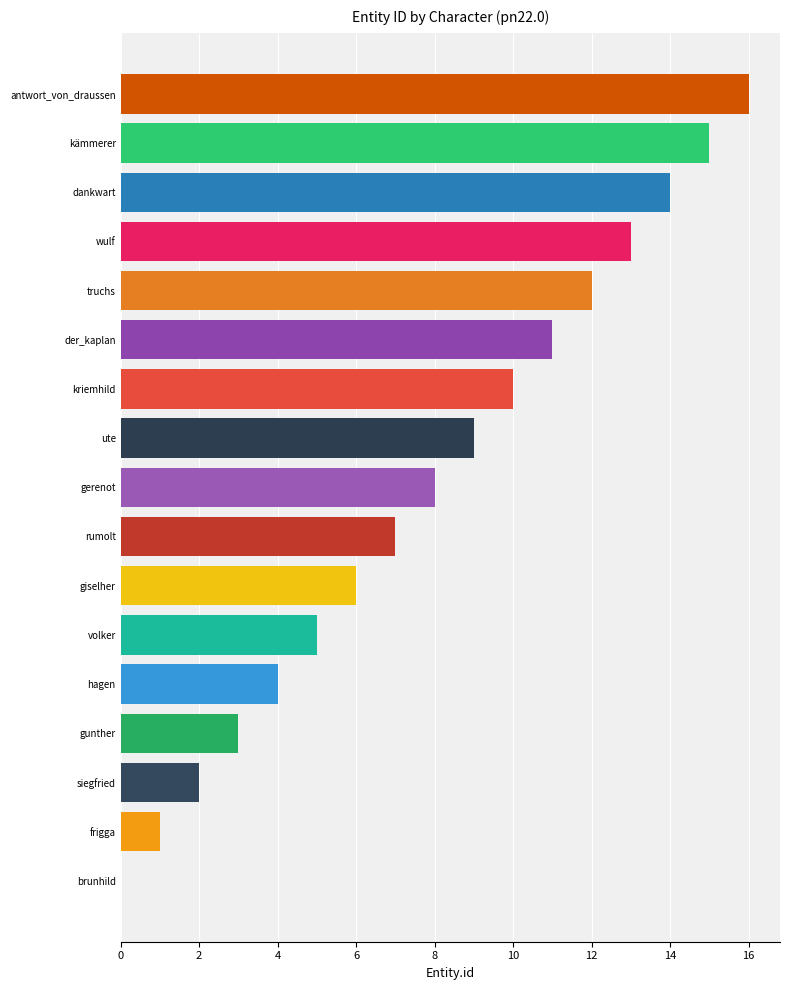

Is it true that the value at kriemhild is 15?

False